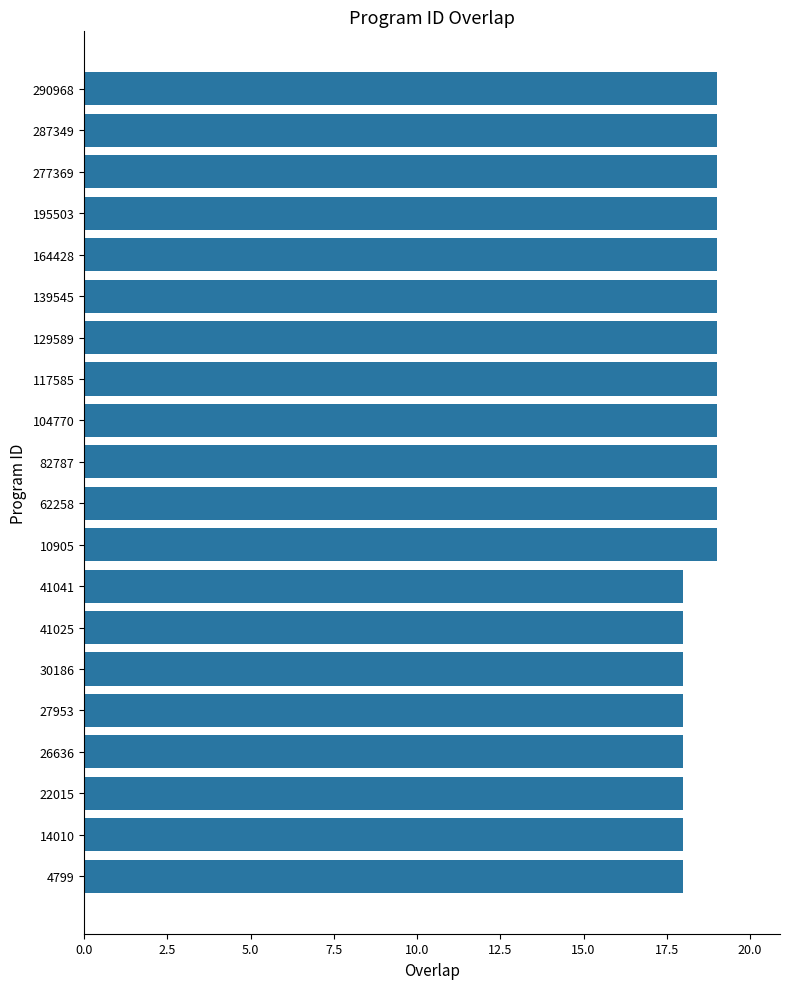

What is the sum of all values?

372